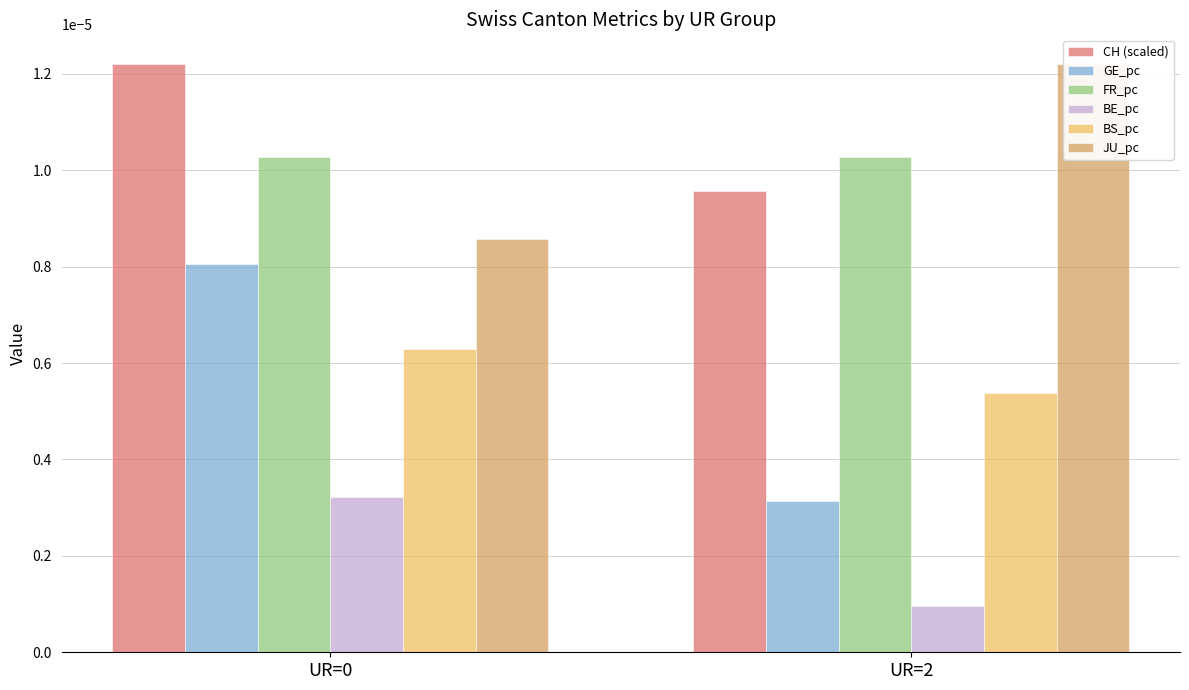

Is it true that GE_pc equals 0.0 at UR=2?

False